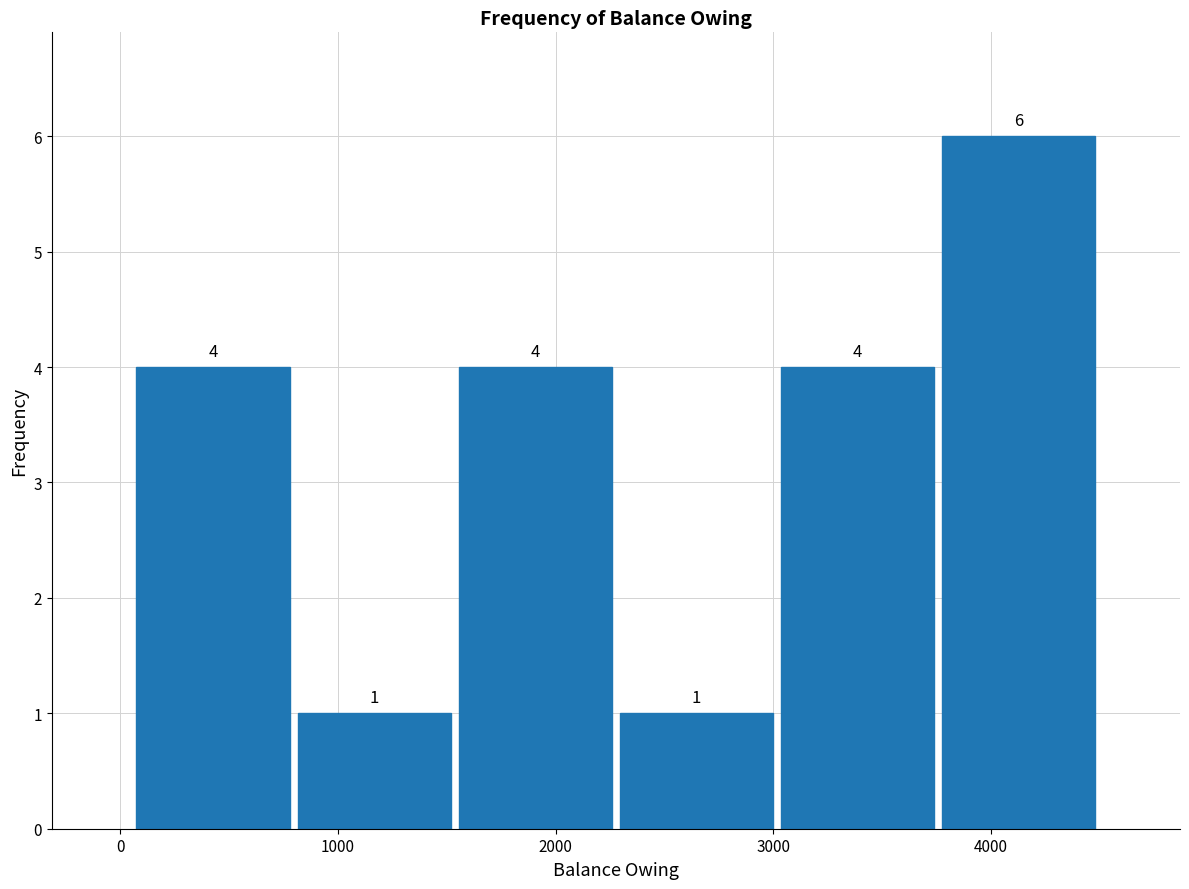

Reading left to right, list every bar in this chart as the range it spans on the x-axis followed by its height. The bar edges are not printed on the chart, so give them approximately, as read against the axis.

100 to 800: 4
800 to 1500: 1
1500 to 2300: 4
2300 to 3000: 1
3000 to 3800: 4
3800 to 4500: 6